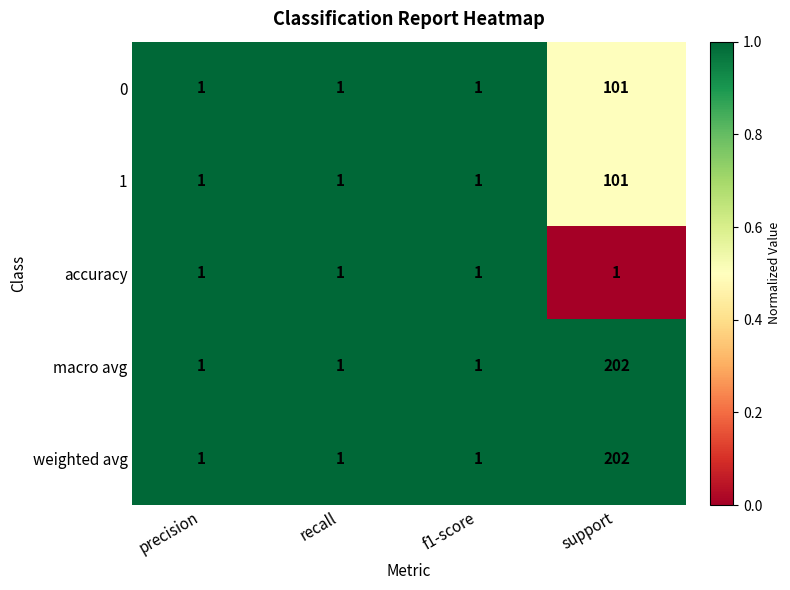

The value of weighted avg at recall is 1. True or false?

True